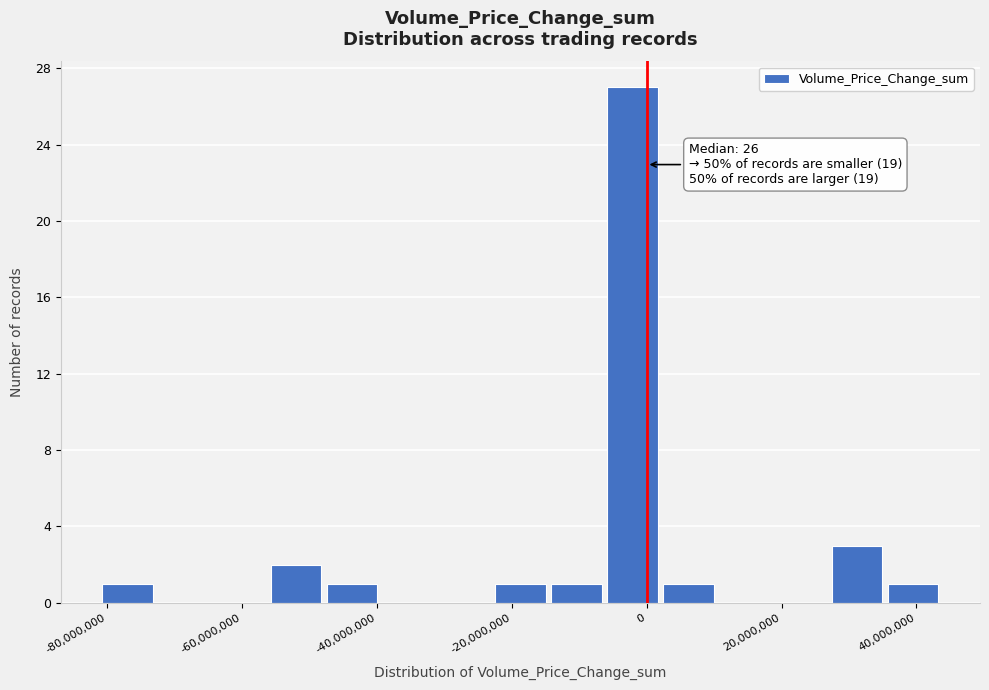

Over which range of the x-axis is the bar tallest?

-6000000 to 2000000